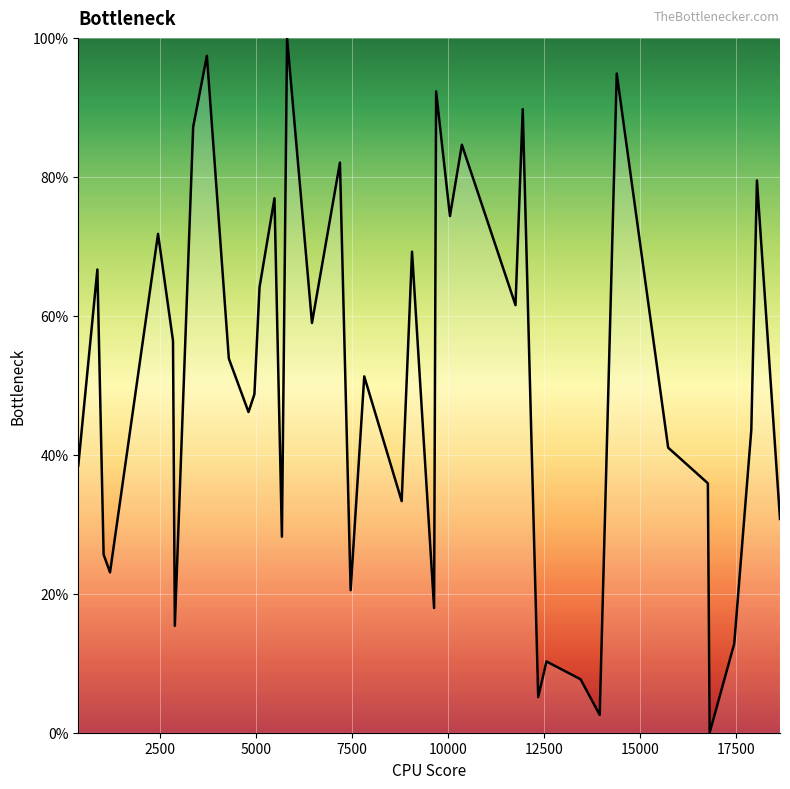

Reading left to right, transcribe all the data shown in this chart.

38.5	66.7	25.6	23.1	71.8	56.4	15.4	87.2	97.4	53.8	46.2	48.7	64.1	76.9	28.2	100.0	59.0	82.1	20.5	51.3	33.3	69.2	17.9	92.3	74.4	84.6	61.5	89.7	5.1	10.3	7.7	2.6	94.9	41.0	35.9	0.0	12.8	43.6	79.5	30.8